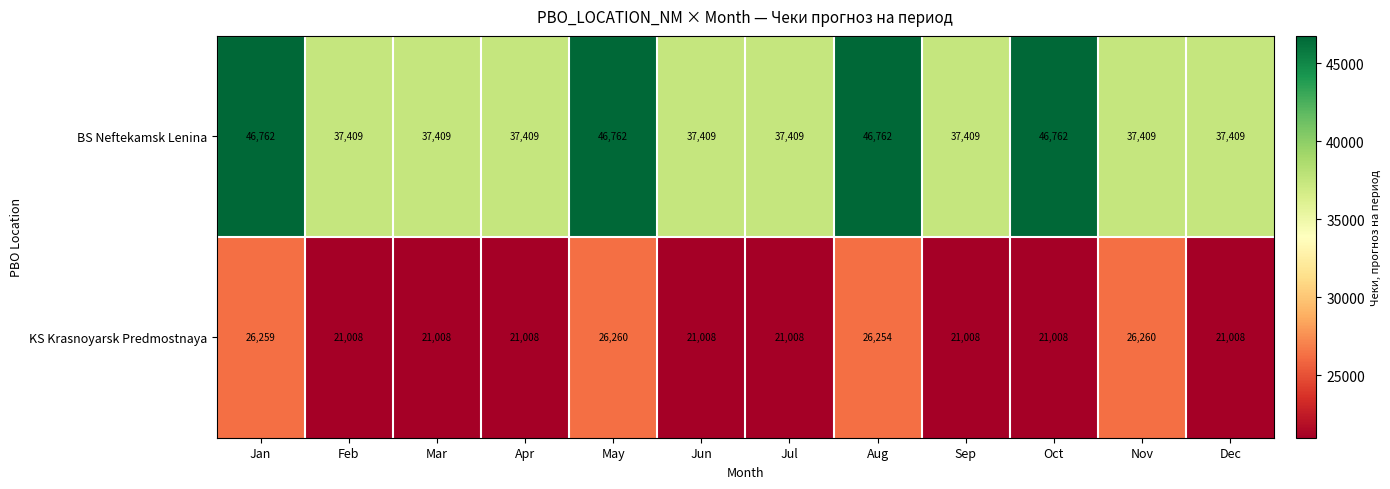

How many categories are shown in the chart?

12